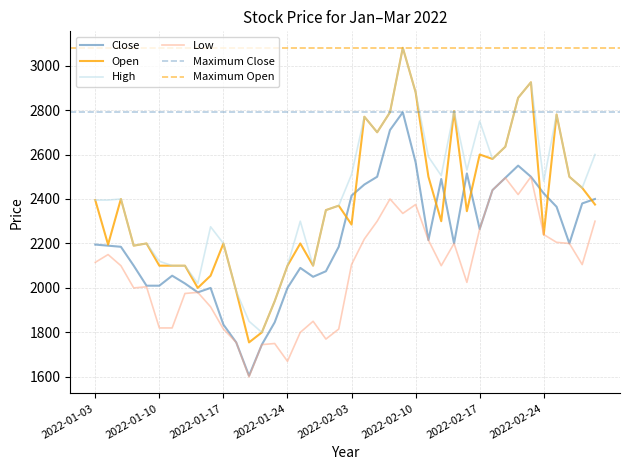

At which category does Low reach its first local peak?

2022-01-04